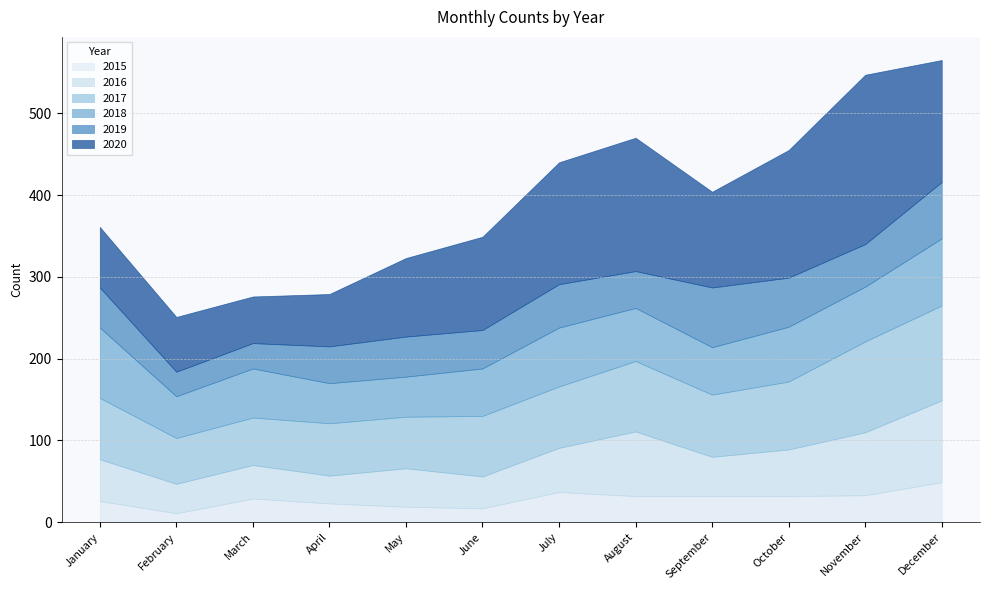

What value does the 2017 series have at September?

76